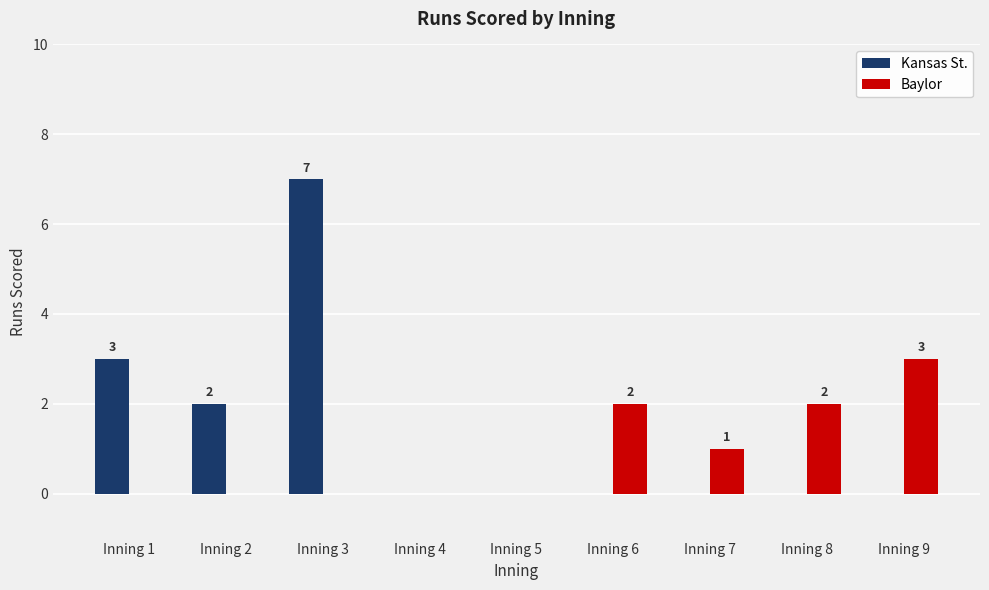

How many Baylor values are between 0 and 2?

8